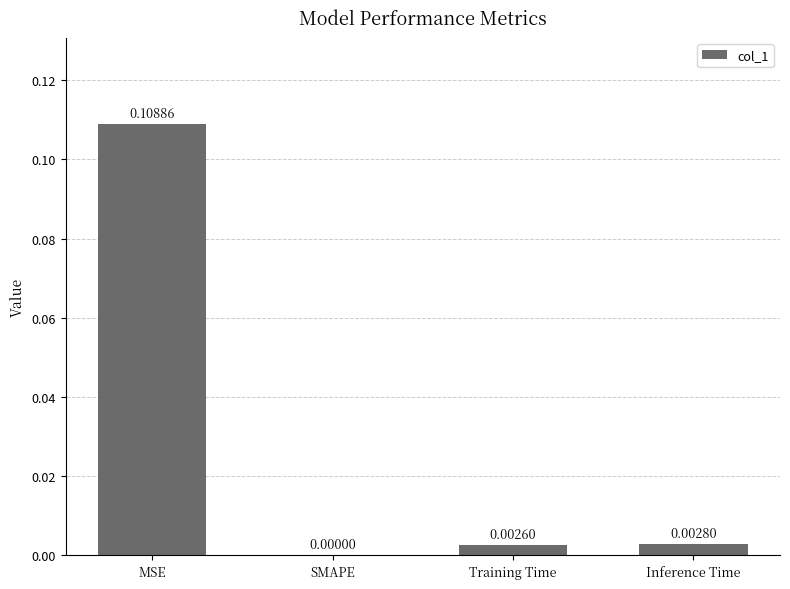

How many values are above zero?

3